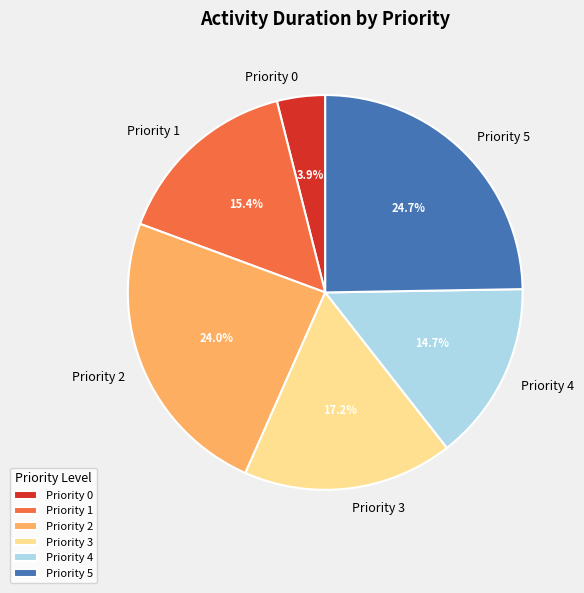

What percentage is the Priority 3 slice, to the nearest percent?

17%